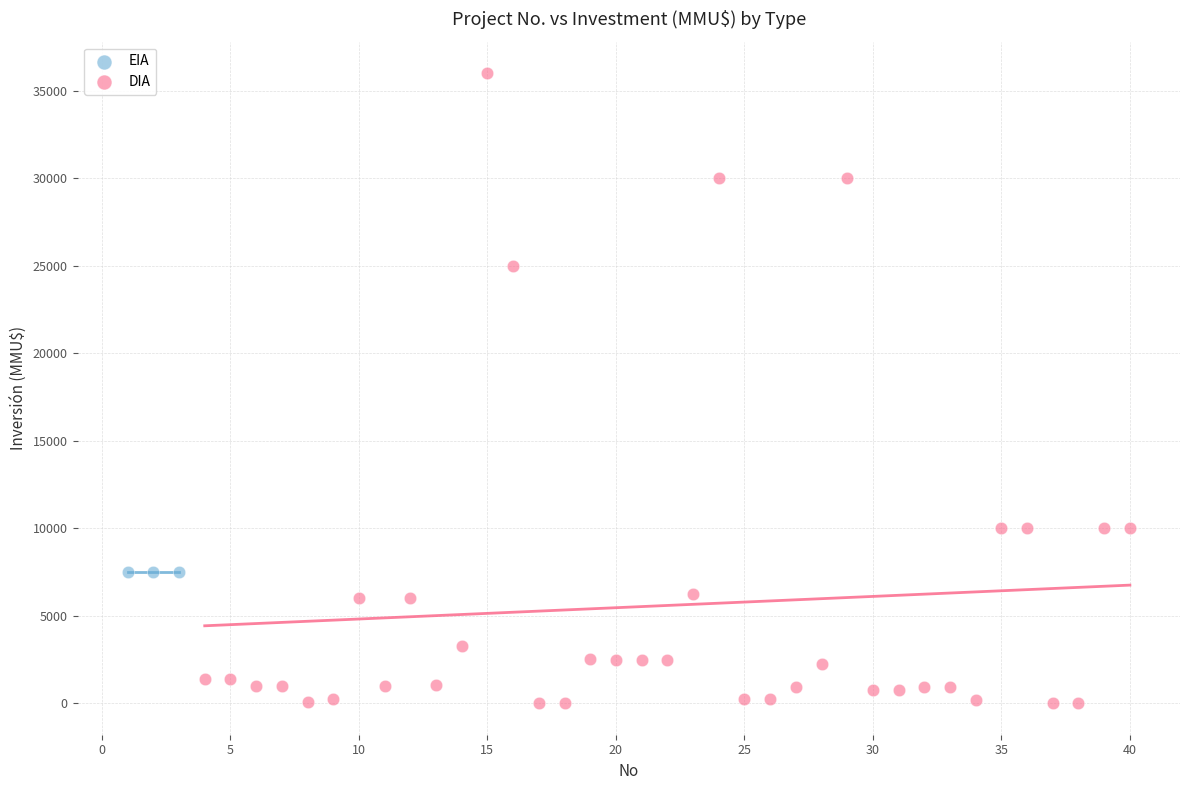

Which series contains the highest Y value?

DIA